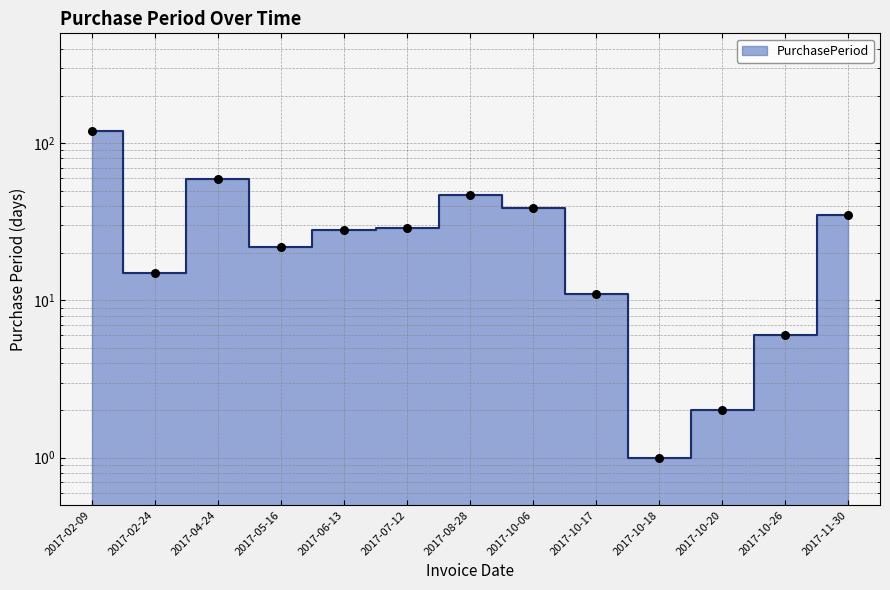

What is the ratio of the value at 2017-10-26 to the value at 2017-10-17?

0.5